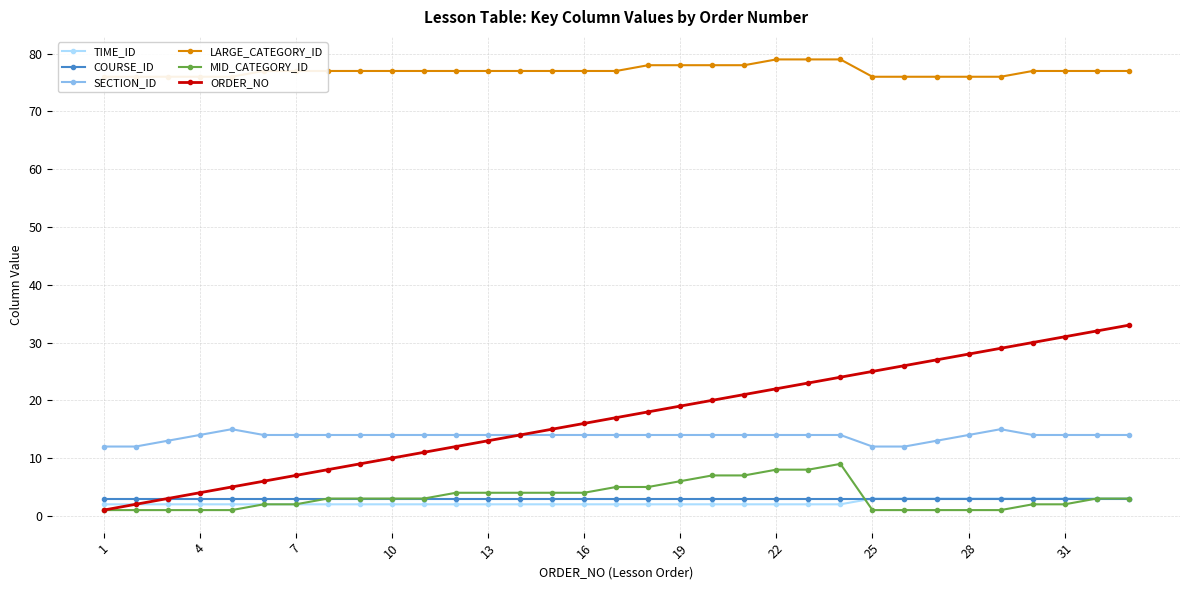

Which series has the largest total across all categories?

LARGE_CATEGORY_ID